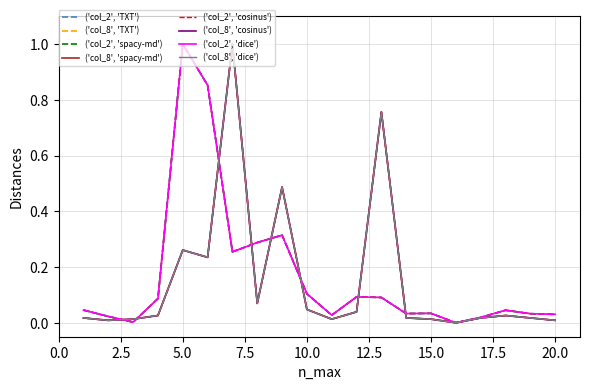

Does the chart have visible grid lines?

Yes